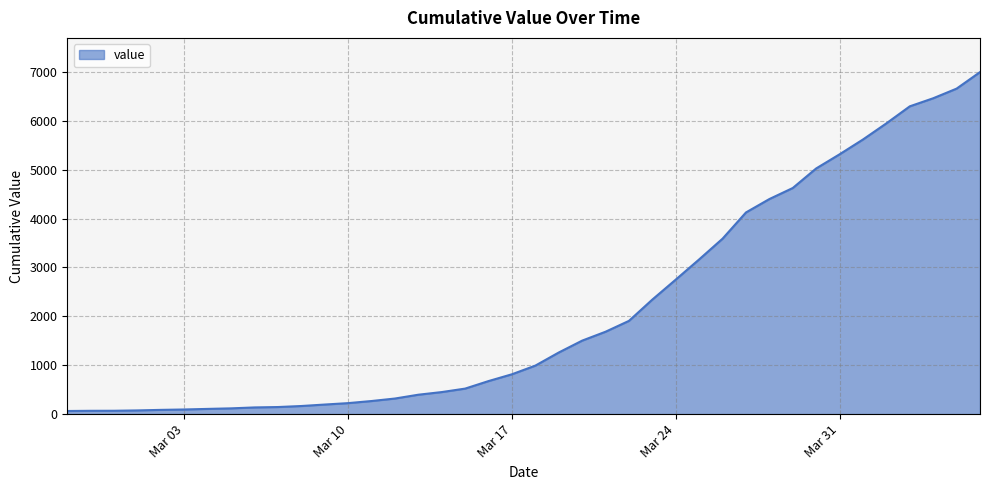

What is the difference between the maximum and minimum values?

6930